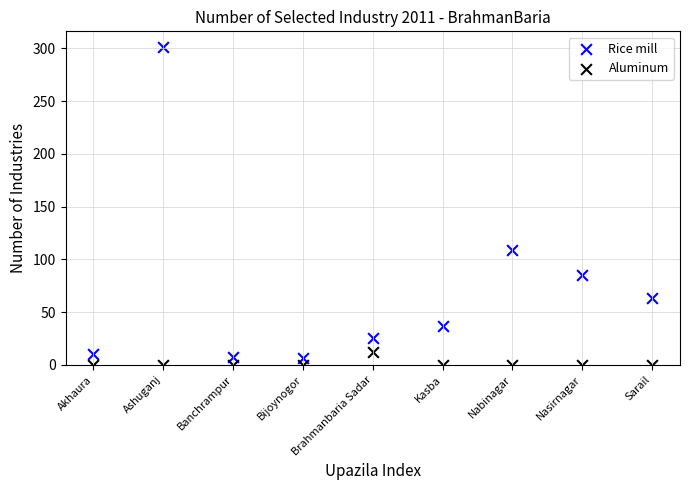

Which series has the widest spread of Y values?

Rice mill